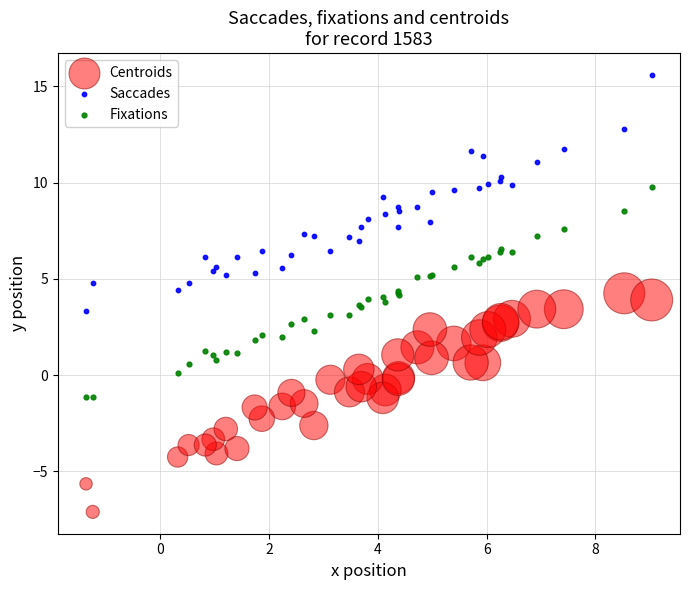

What are all the series names shown in the legend?

Centroids, Saccades, Fixations